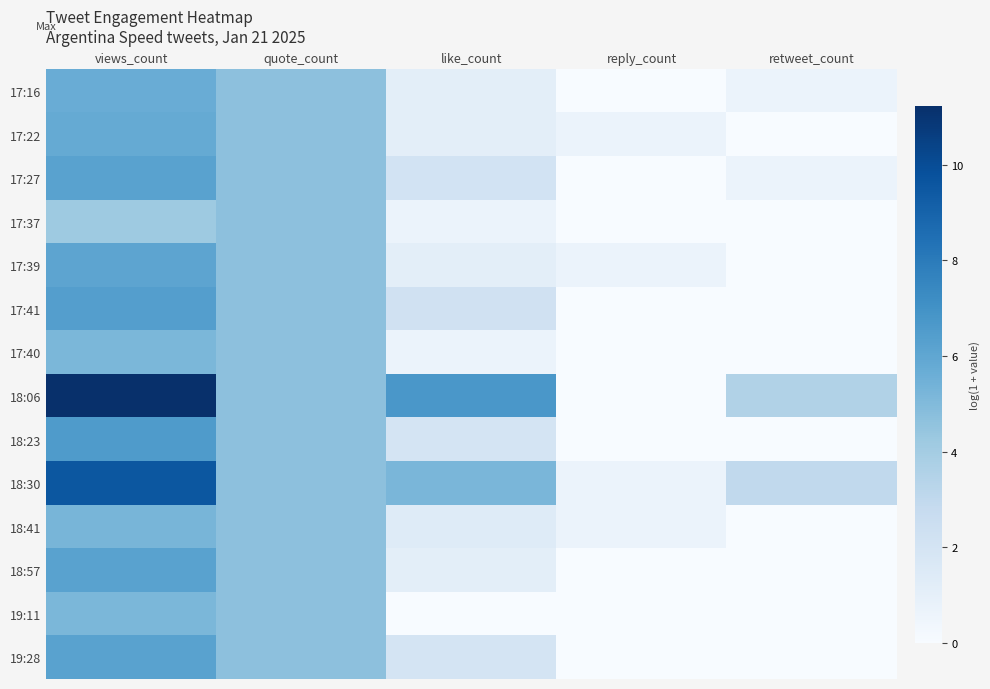

Which category has the highest value across all series?

views_count